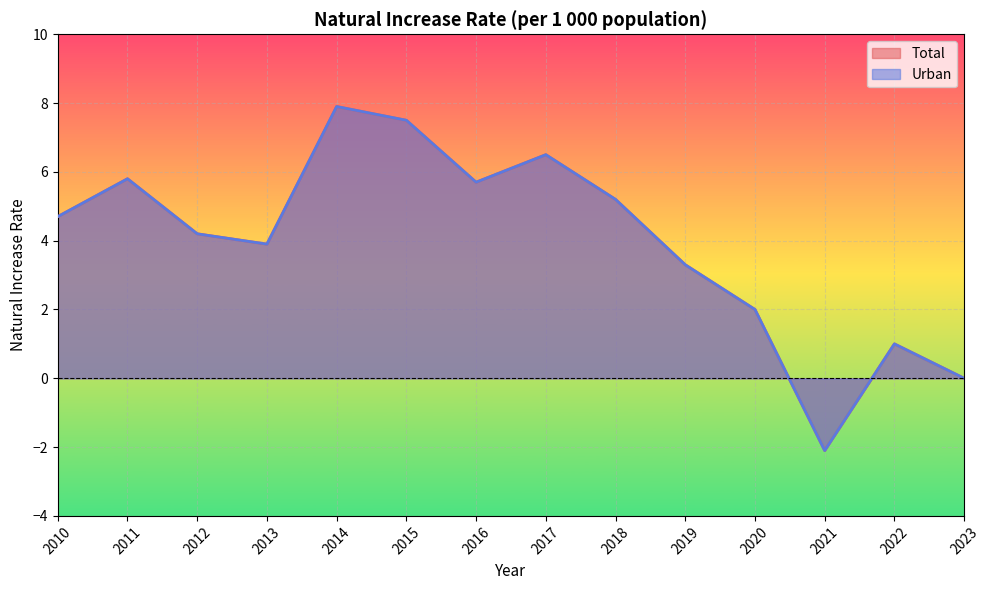

At how many categories does at least one series exceed 1?

11